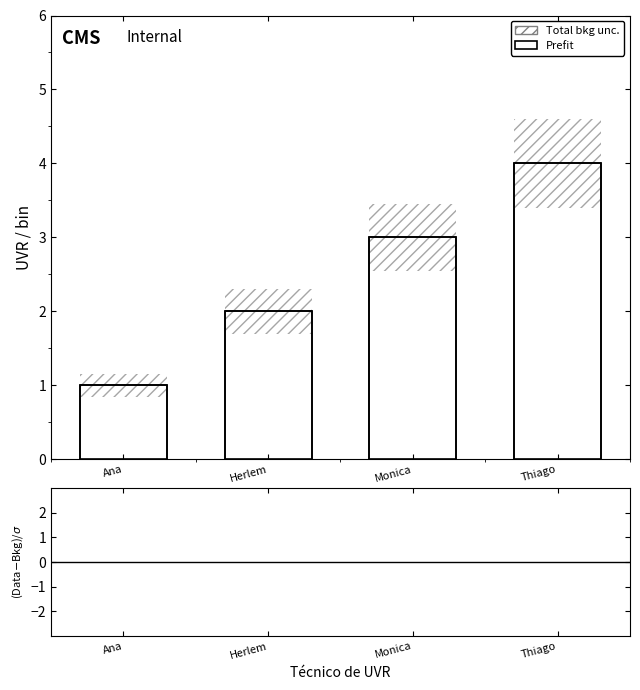

The chart shows a value of 2 at Herlem. True or false?

True